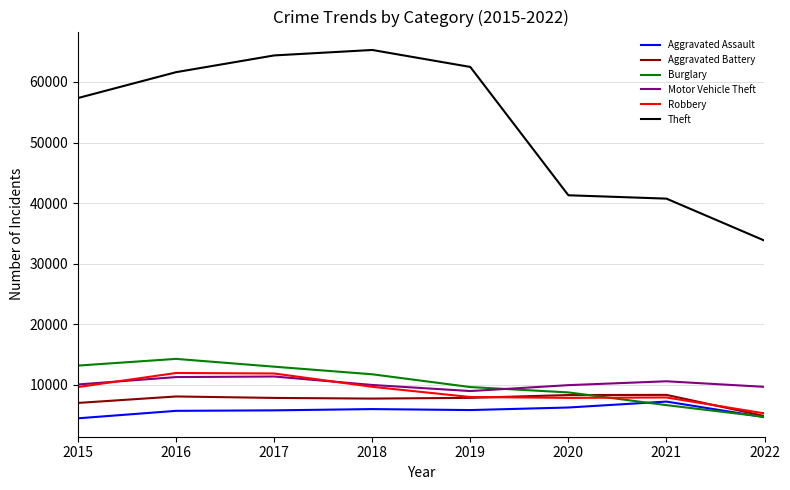

Which series has the widest spread of values?

Theft